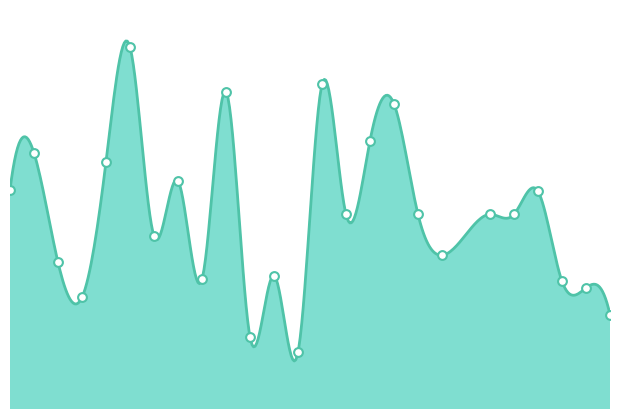

Between 14 and 15, which is larger?

14